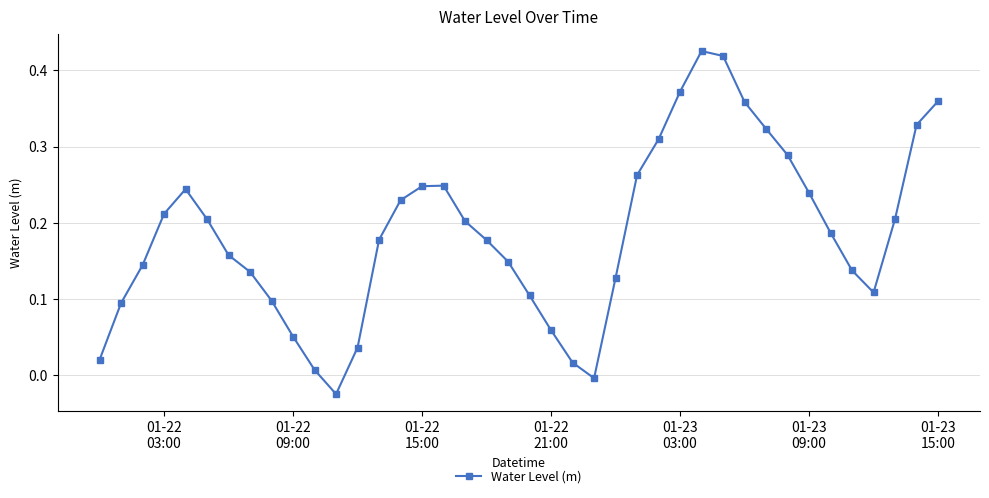

What is the difference between the maximum and minimum values?

0.5